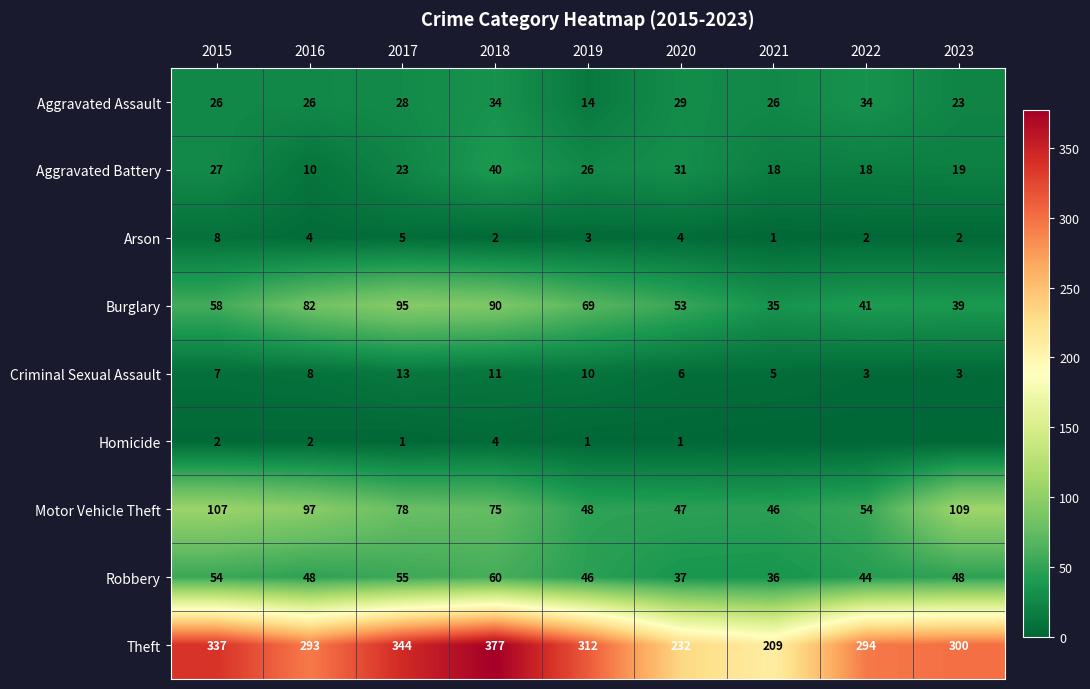

At which label is Aggravated Assault closest to 24?

2023